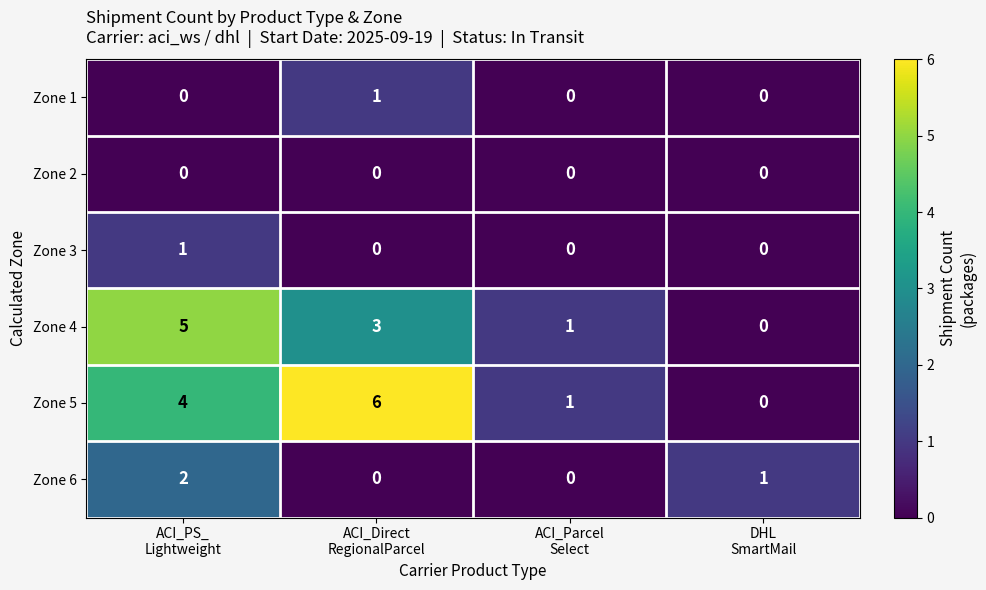

Reading left to right, extract all data points from this chart.

Zone 1: 0	1	0	0
Zone 2: 0	0	0	0
Zone 3: 1	0	0	0
Zone 4: 5	3	1	0
Zone 5: 4	6	1	0
Zone 6: 2	0	0	1